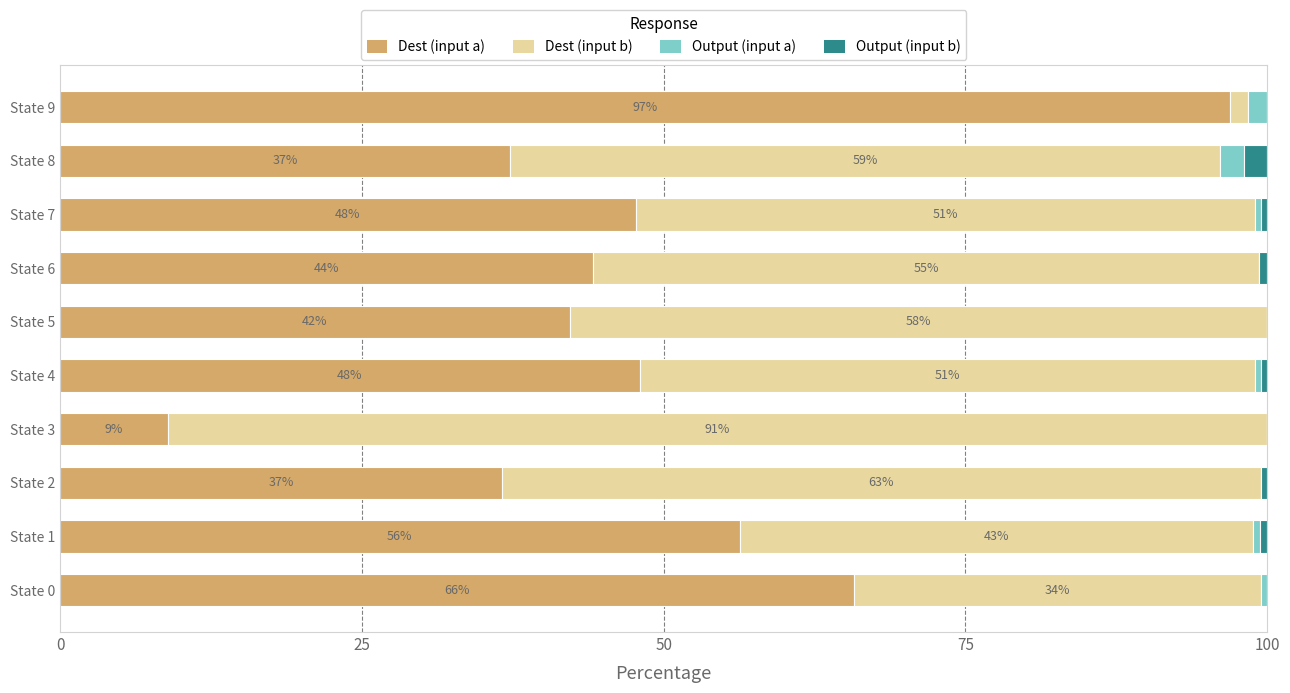

At which label does Dest (input a) reach its peak?

State 9